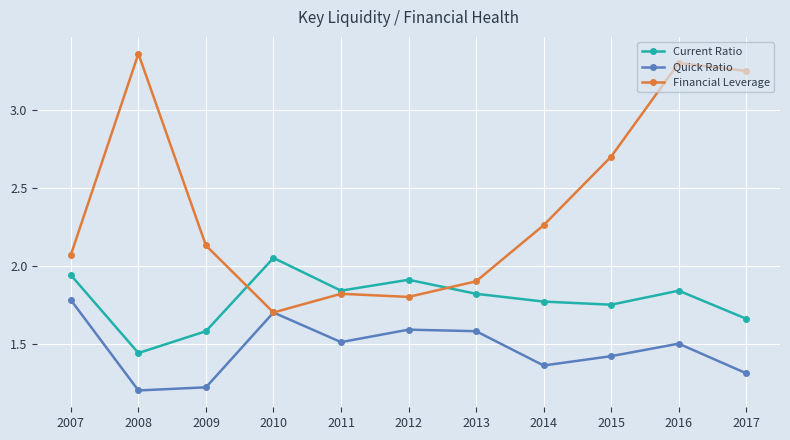

What are all the series names shown in the legend?

Current Ratio, Quick Ratio, Financial Leverage